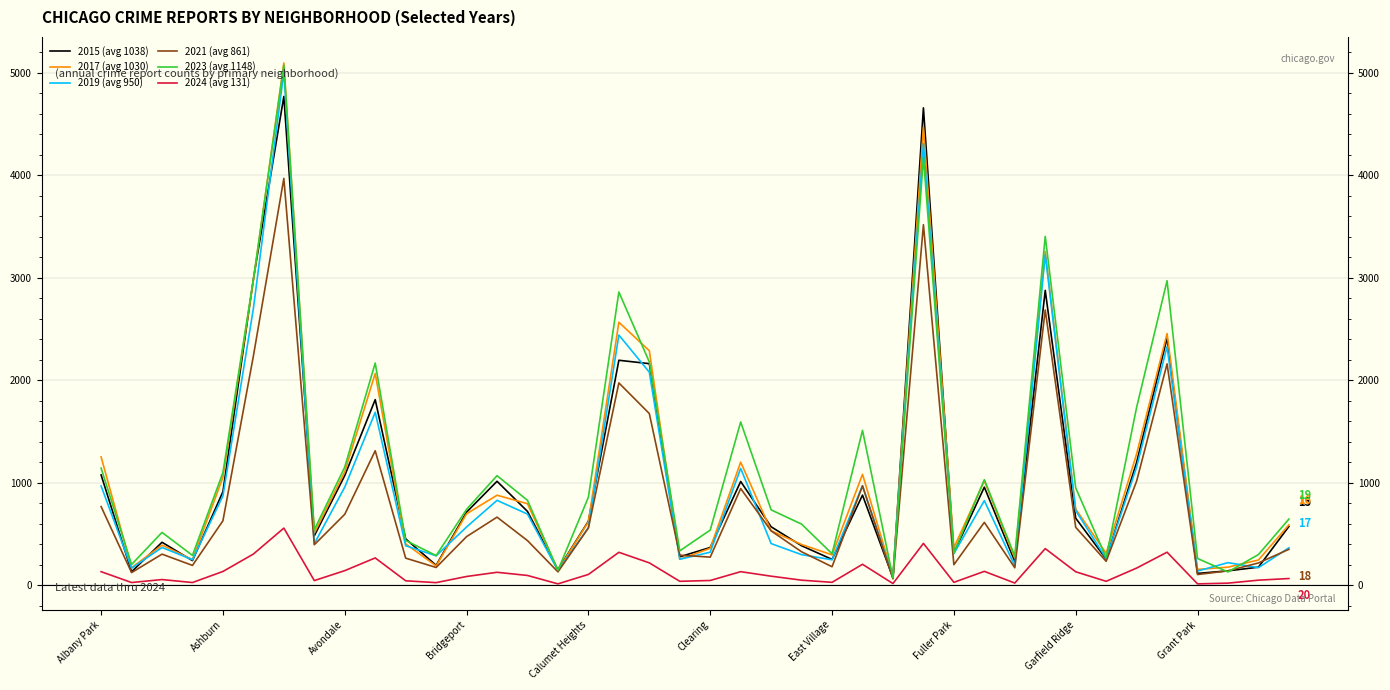

What is the difference between the maximum and minimum values in the 2017 (avg 1030) series?

5009